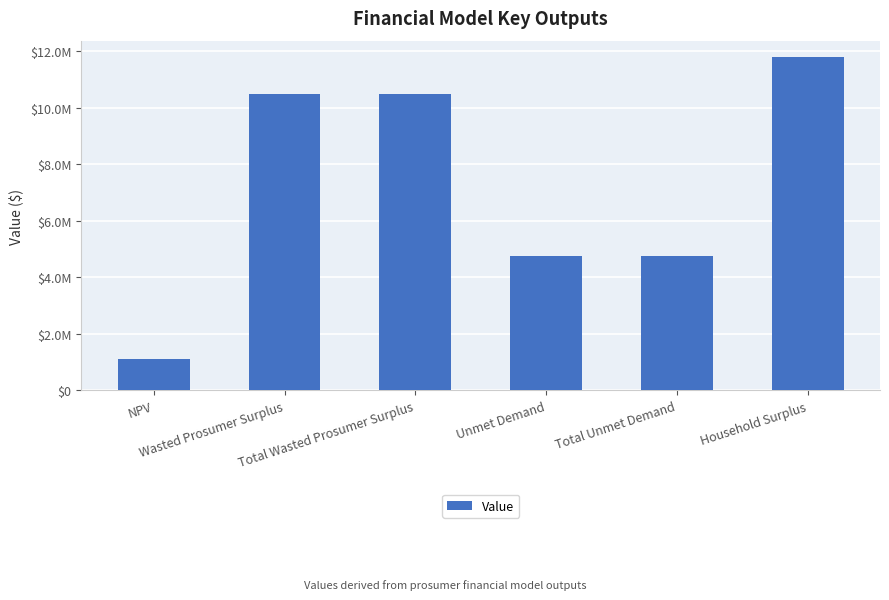

The value at Unmet Demand is 4747859.4. True or false?

True